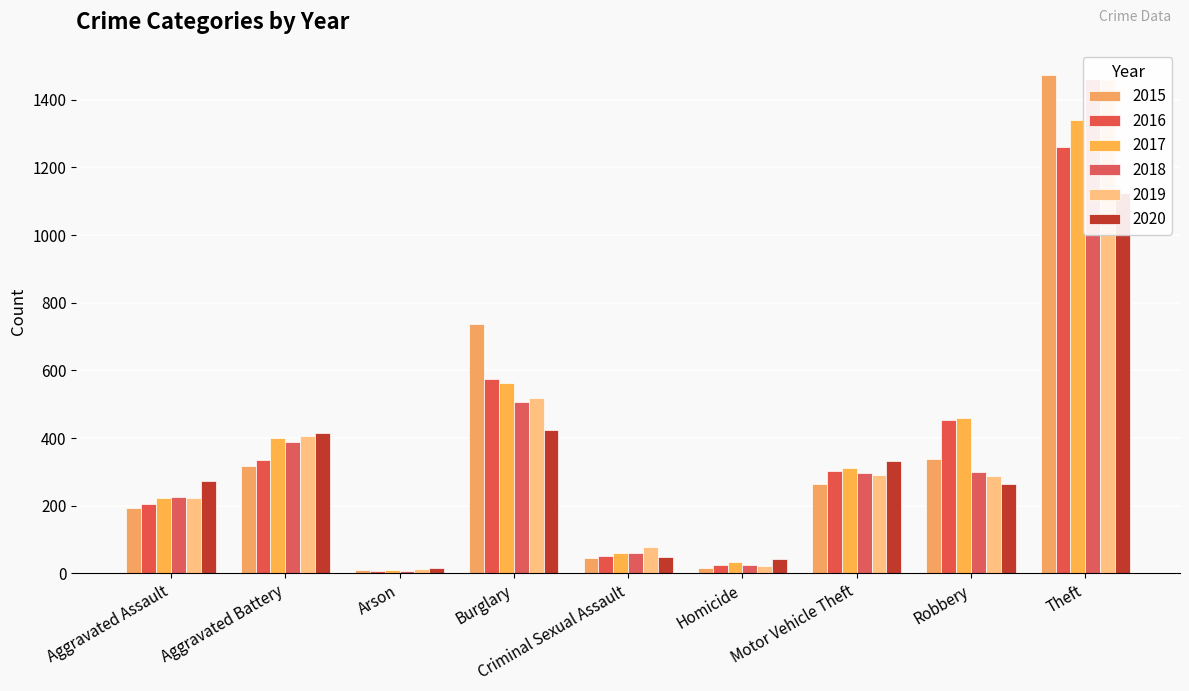

What is the value of the 2020 bar at the 1st from the left?

273